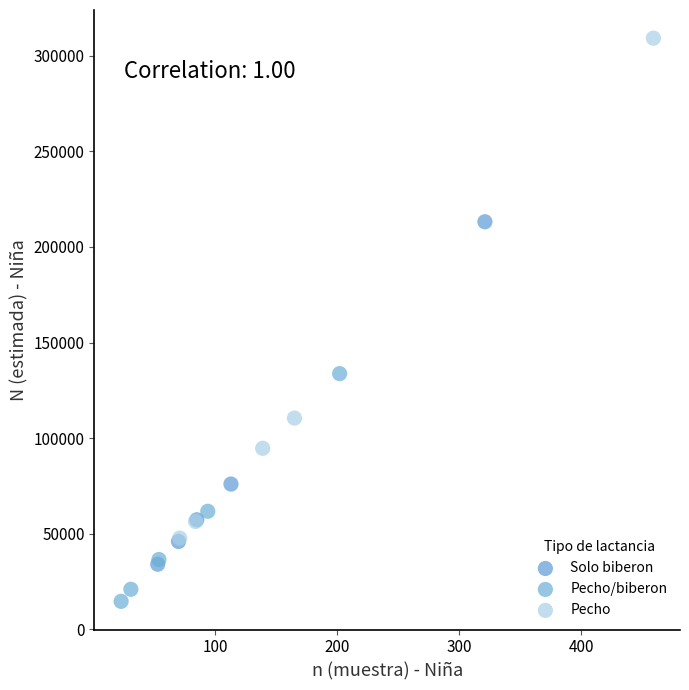

Which series reaches the minimum Y coordinate?

Pecho/biberon